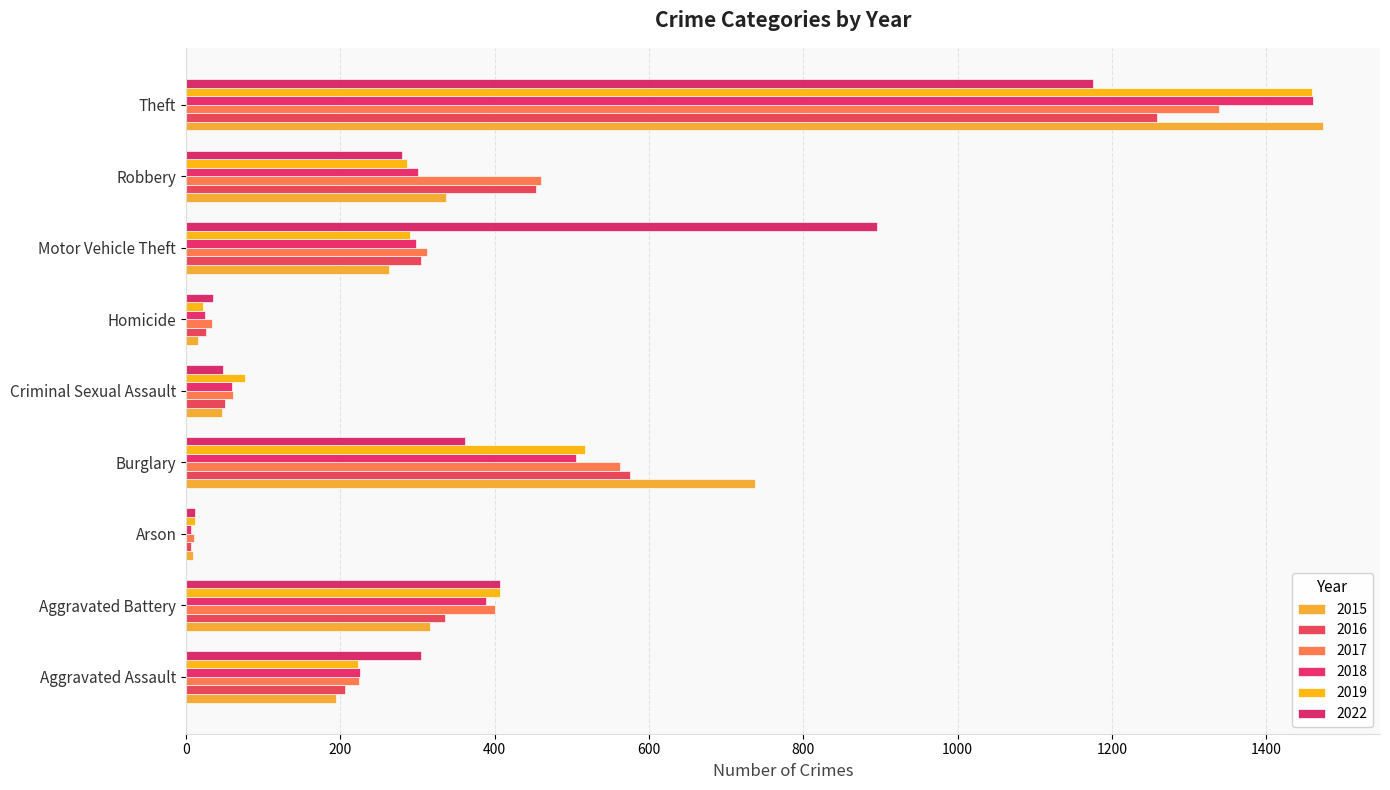

The value of 2015 at Robbery is 584. True or false?

False